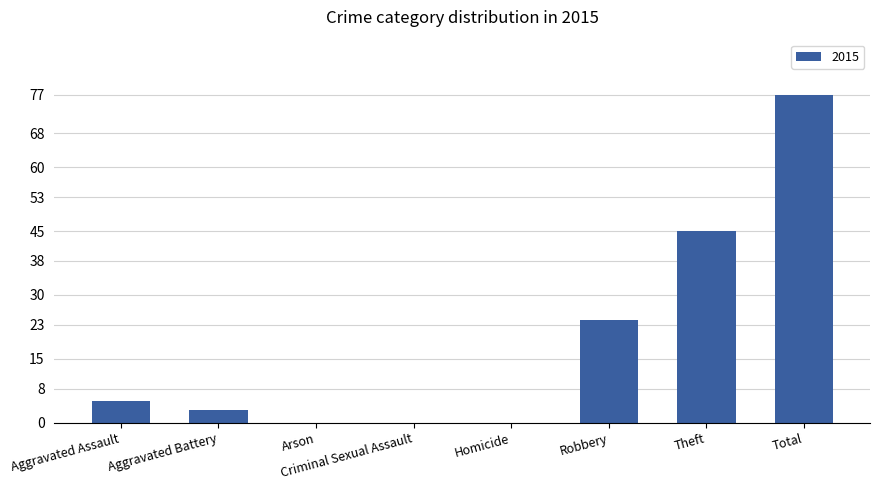

At which category does the chart reach its peak across all series?

Total